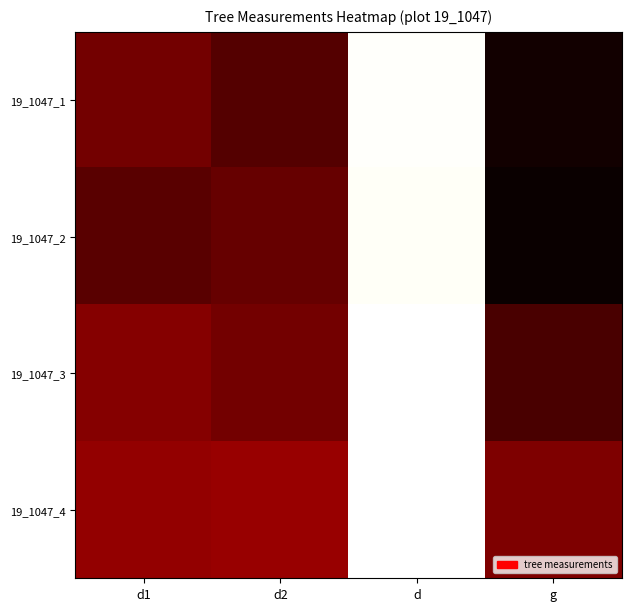

At how many categories does at least one series exceed 22?

3